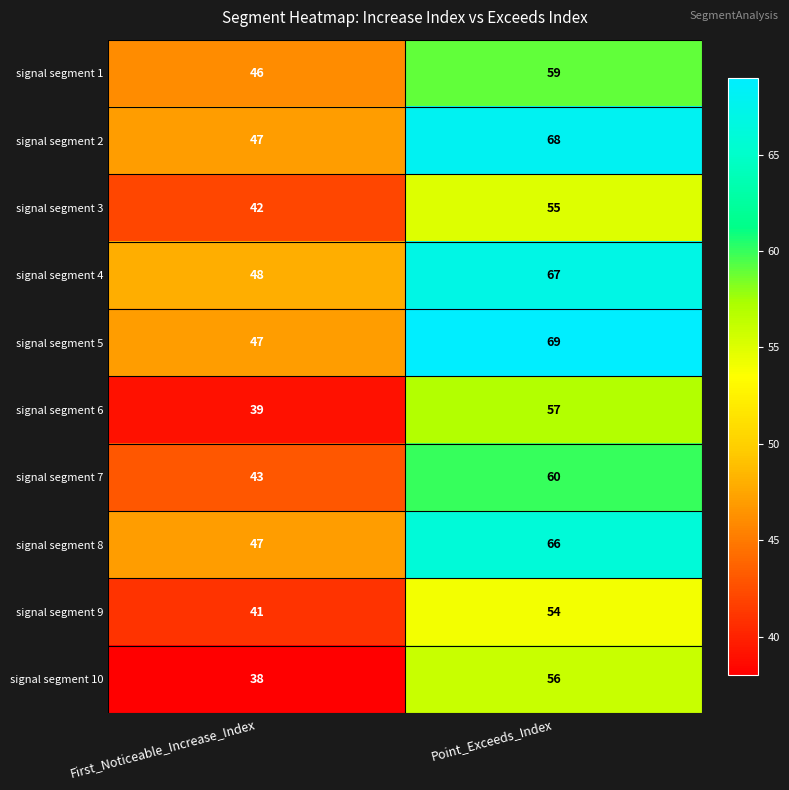

List the labels in order of signal segment 2 value, largest first.

Point_Exceeds_Index, First_Noticeable_Increase_Index